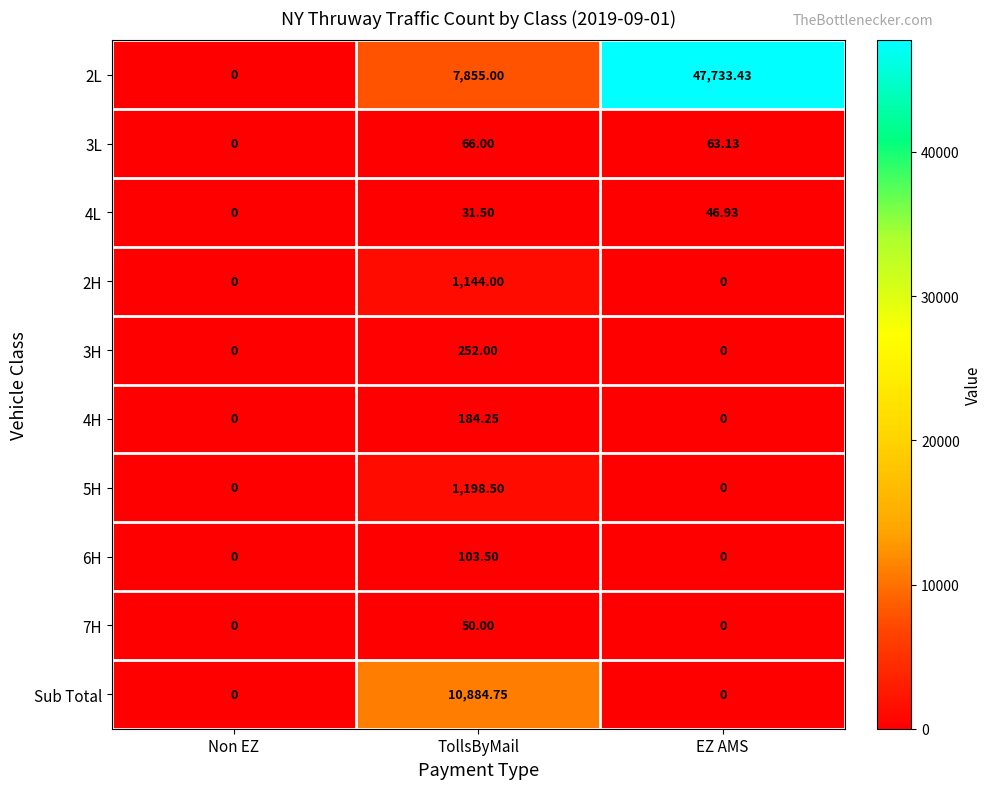

At which category is the sum across all series the highest?

EZ AMS